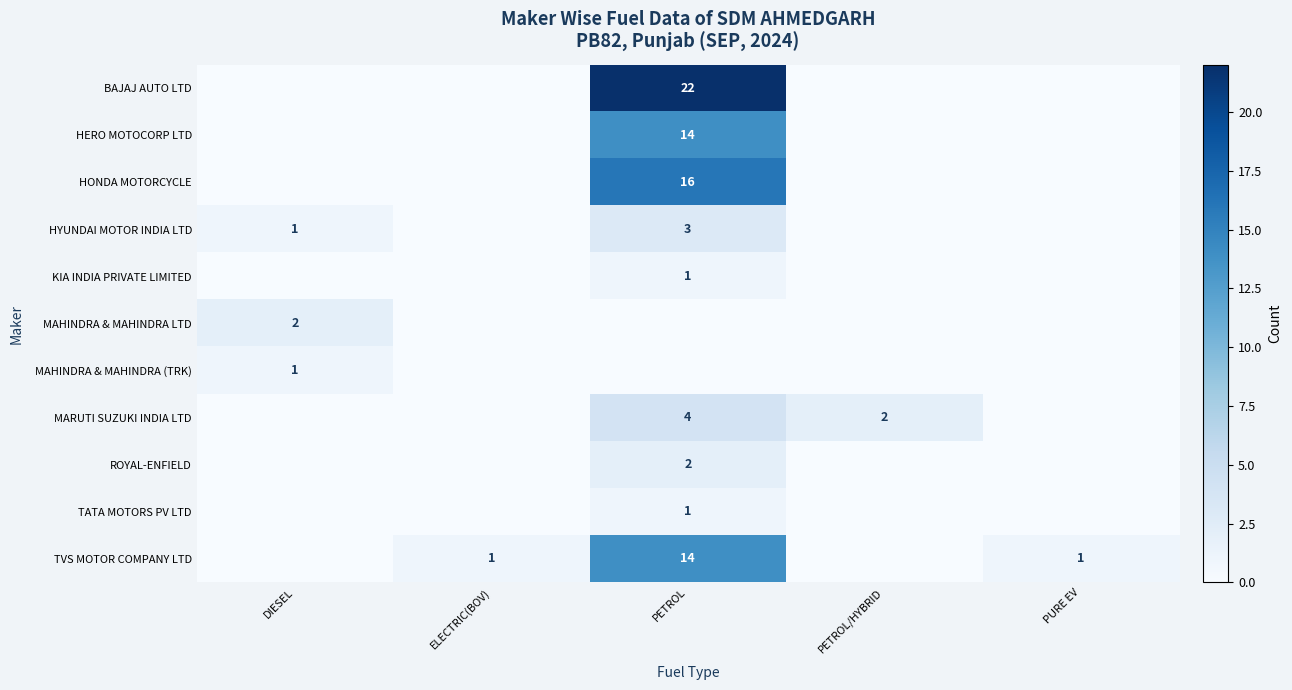

Is it true that TATA MOTORS PV LTD equals 1 at PETROL?

True